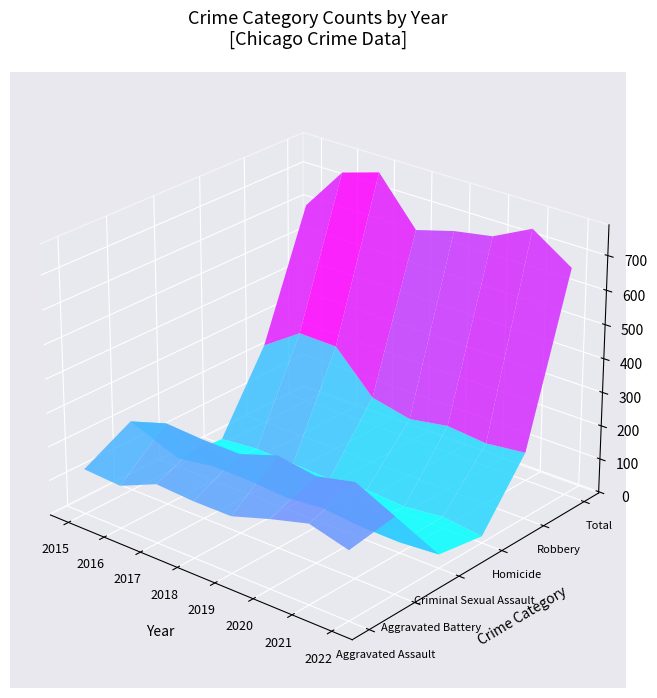

True or false: Total has a value of 502 at 2021.

False